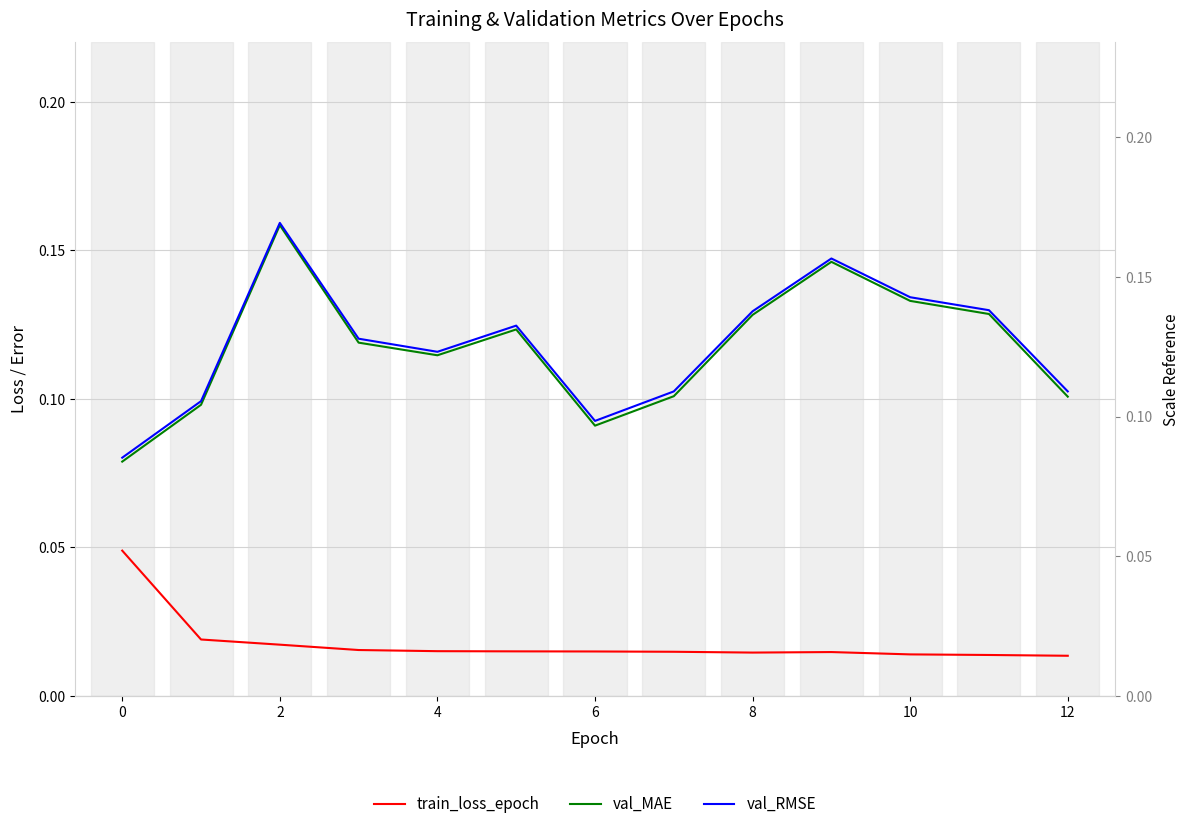

Which series has the largest range (max minus min)?

val_MAE